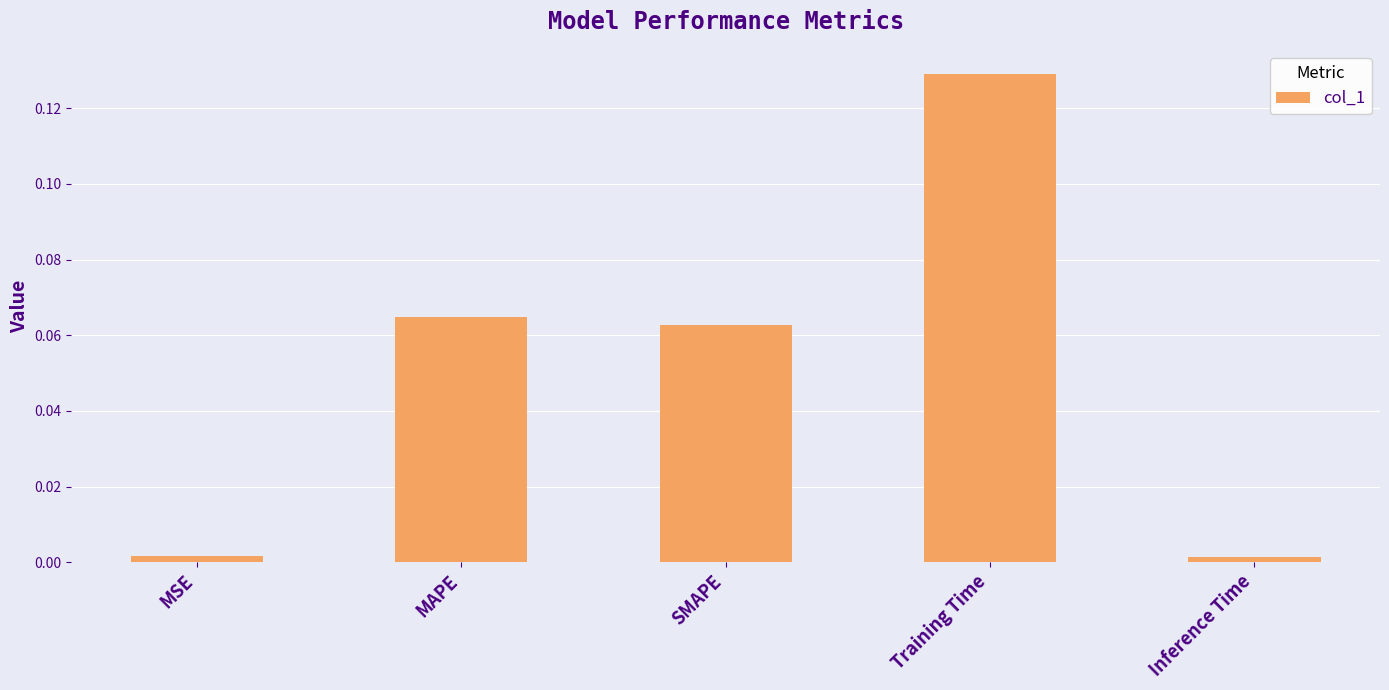

At which category does the chart reach its peak across all series?

Training Time